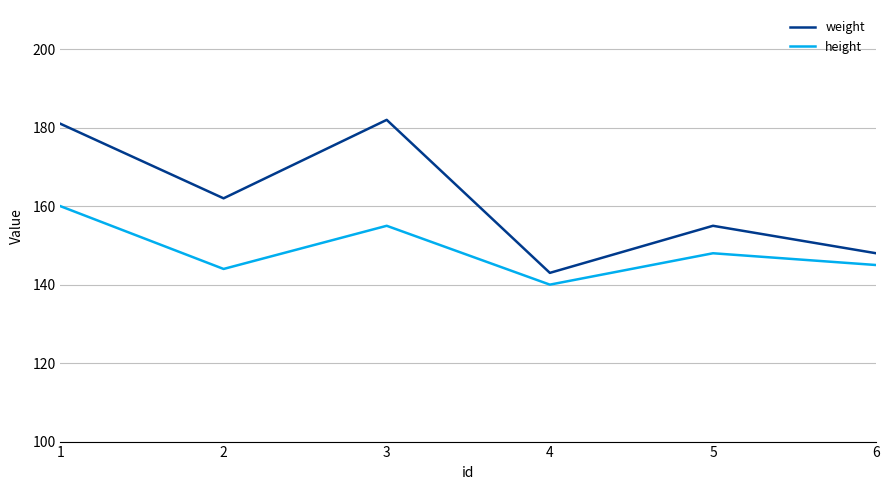

List the series in order of their peak value, highest first.

weight, height